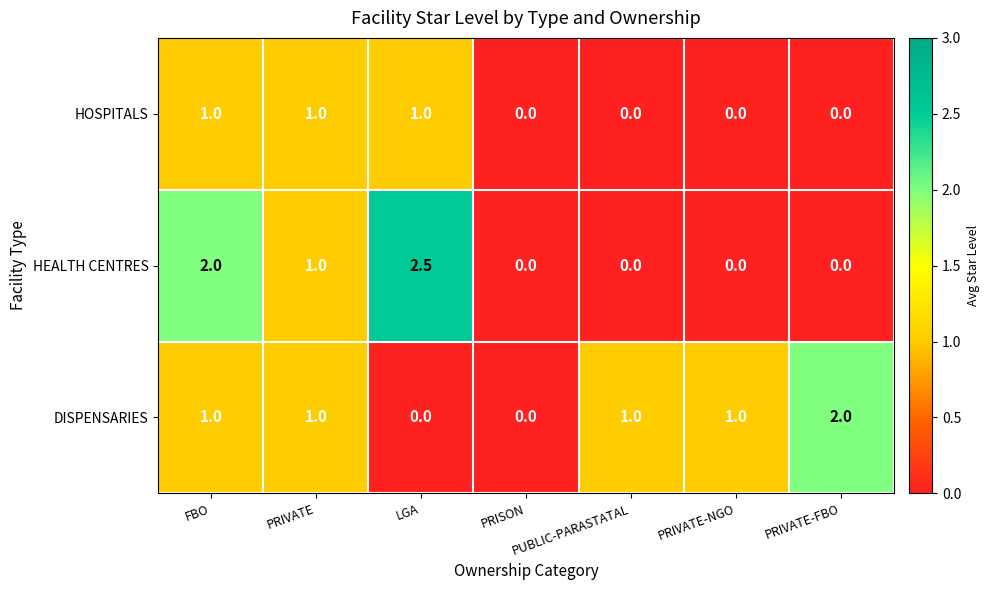

Between FBO and PRIVATE-NGO, which series saw the biggest shift?

HEALTH CENTRES